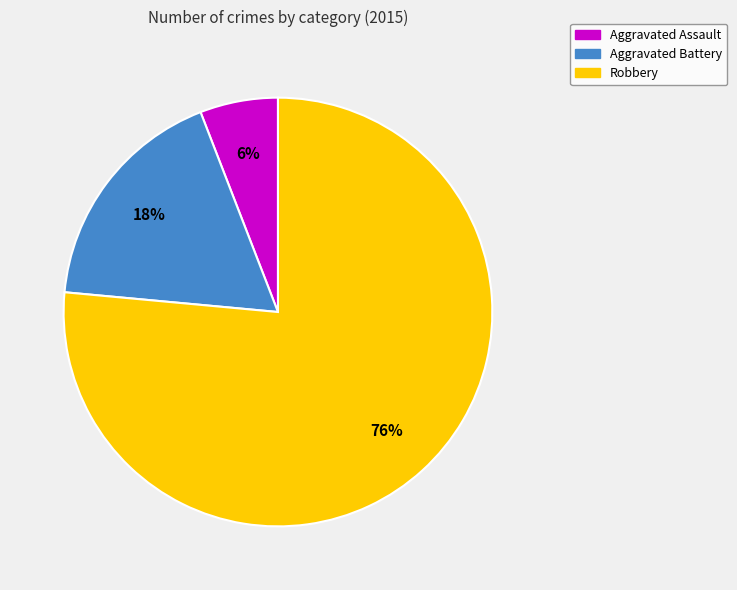

What is the smallest slice in the pie chart?

Aggravated Assault